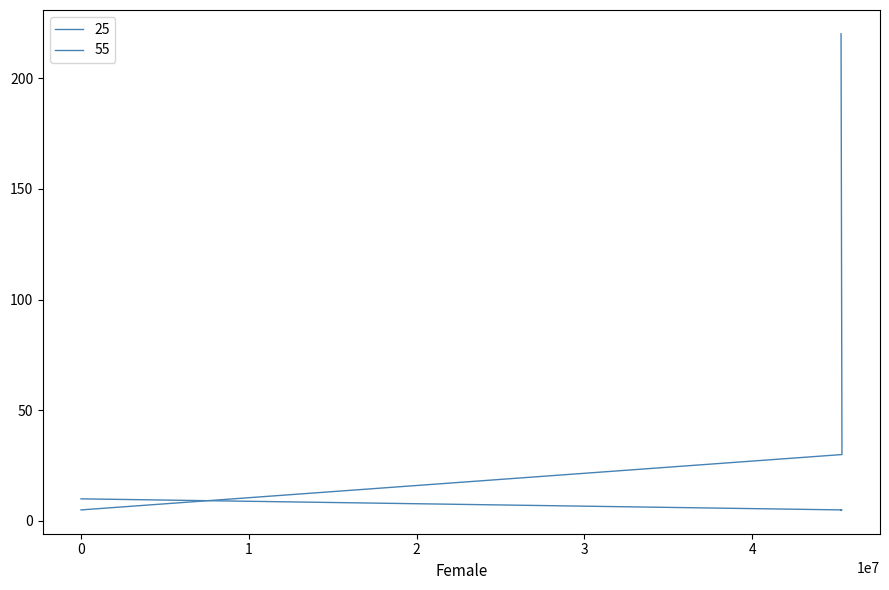

At how many categories does at least one series exceed 193?

1